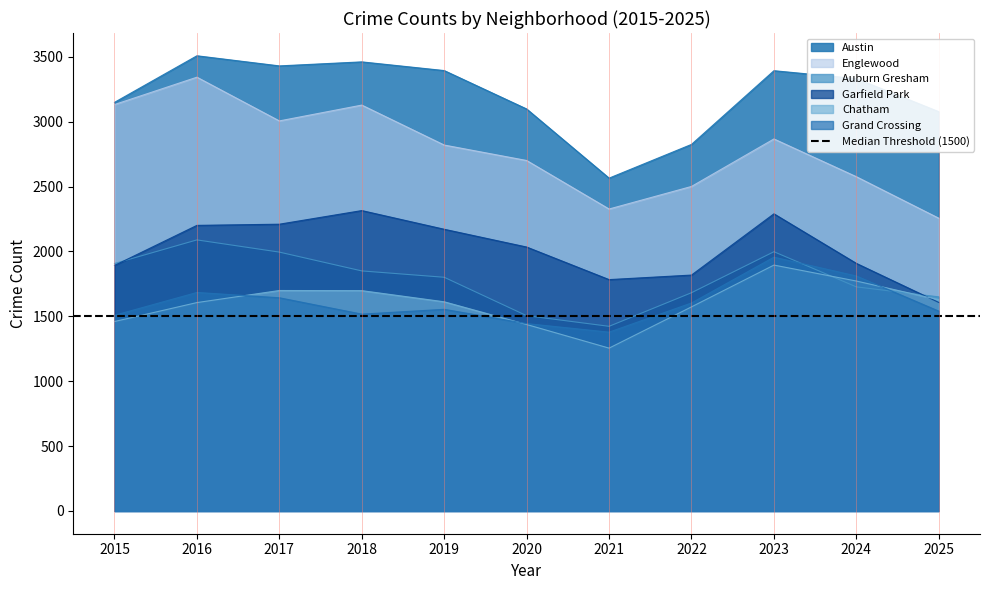

How many lines are shown in the chart?

6